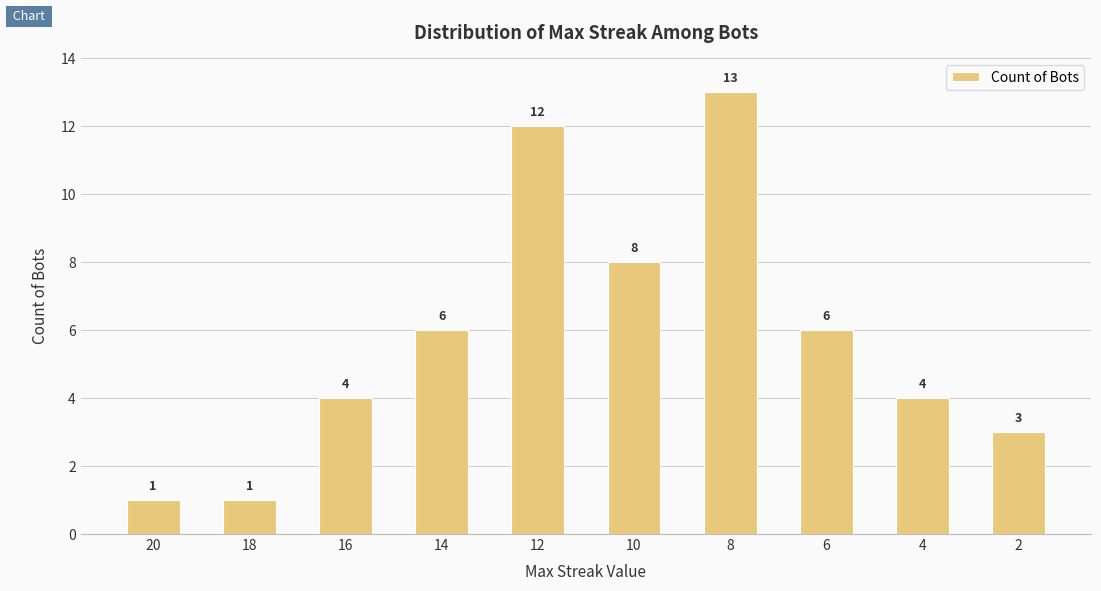

Reading right to left, transcribe all the data shown in this chart.

2=3	4=4	6=6	8=13	10=8	12=12	14=6	16=4	18=1	20=1